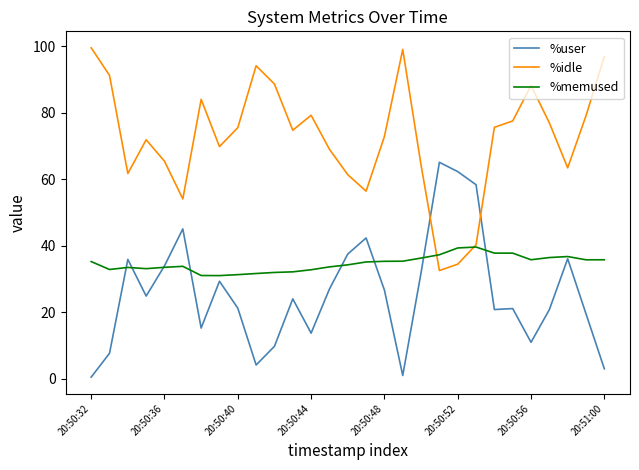

Which series has the largest total across all categories?

%idle